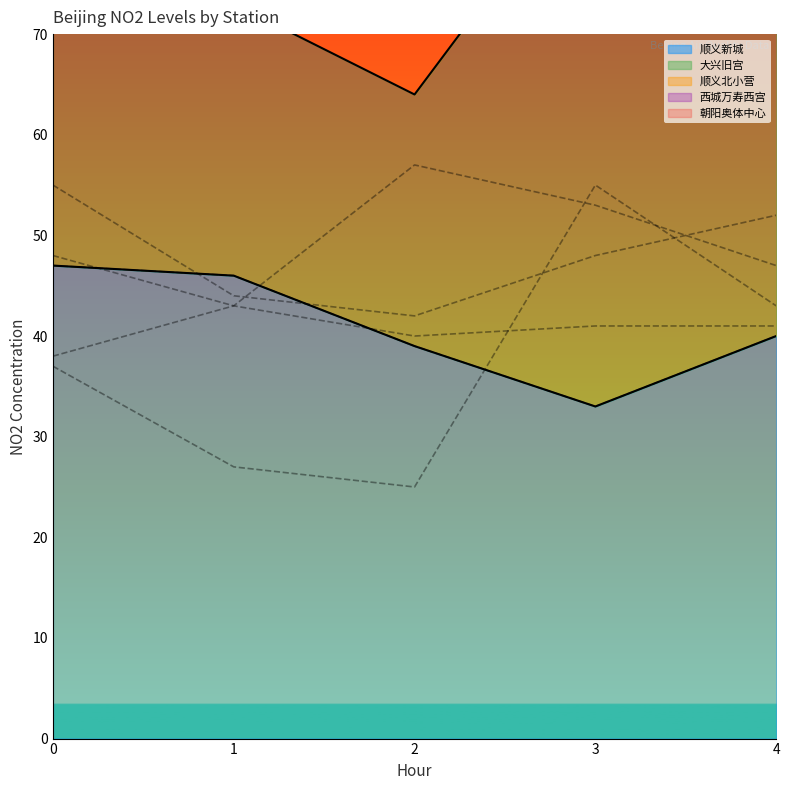

The 朝阳奥体中心 series shows 47 at 4. True or false?

True